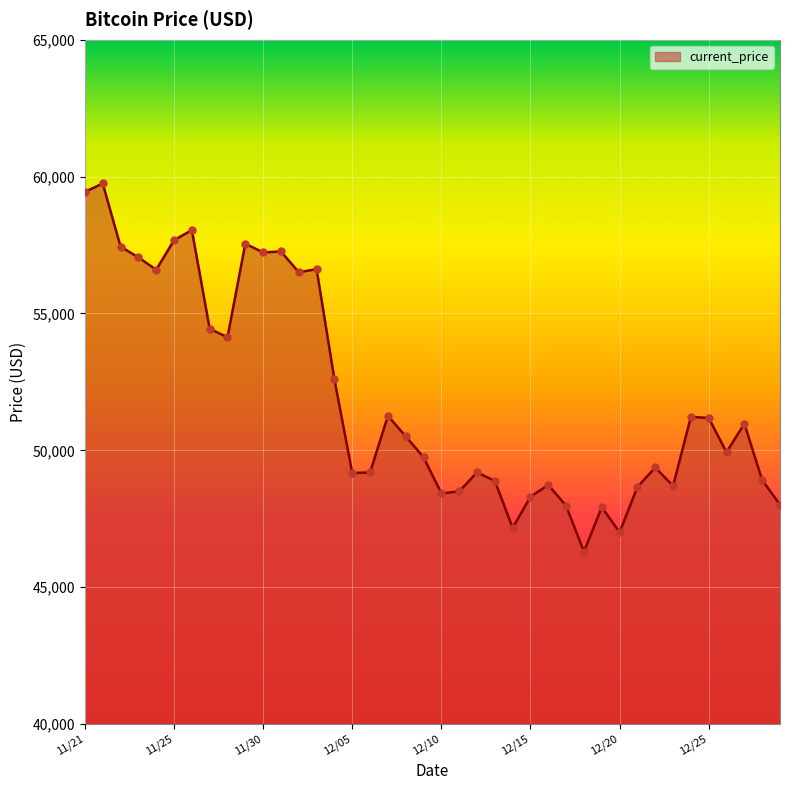

What is the greatest value displayed?

59749